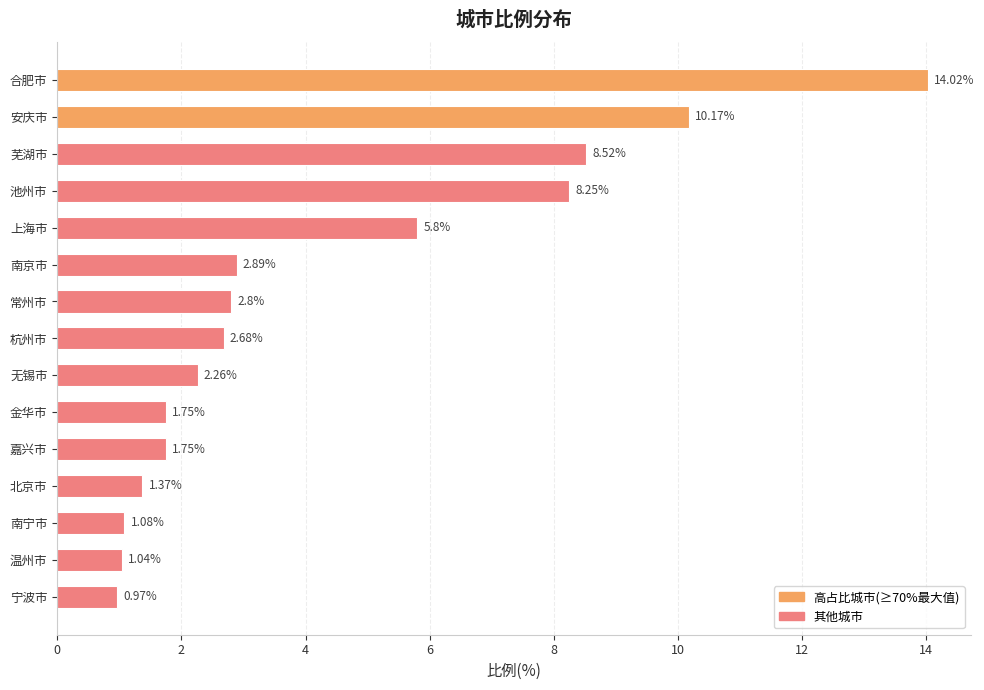

At which category does the chart reach its peak across all series?

合肥市